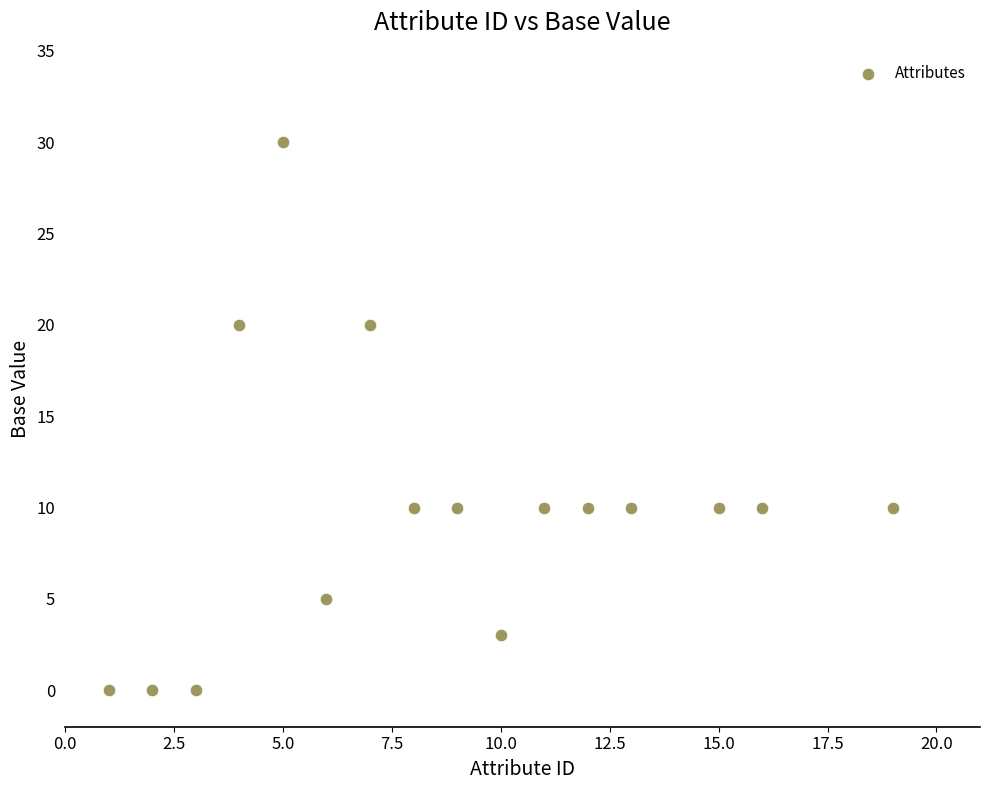

What is the range of X values (max minus min)?

18